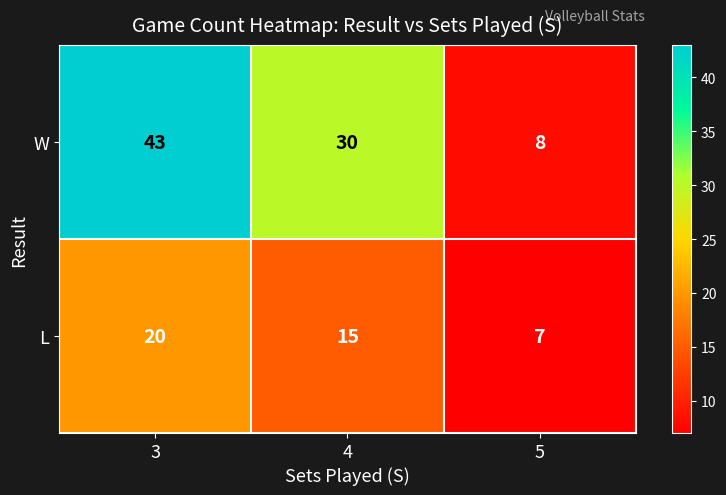

What is the maximum value shown in the chart?

43